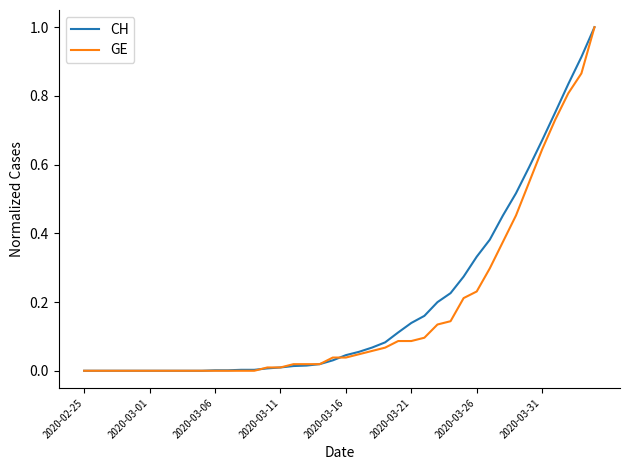

What is the highest value of the CH series?

1.0